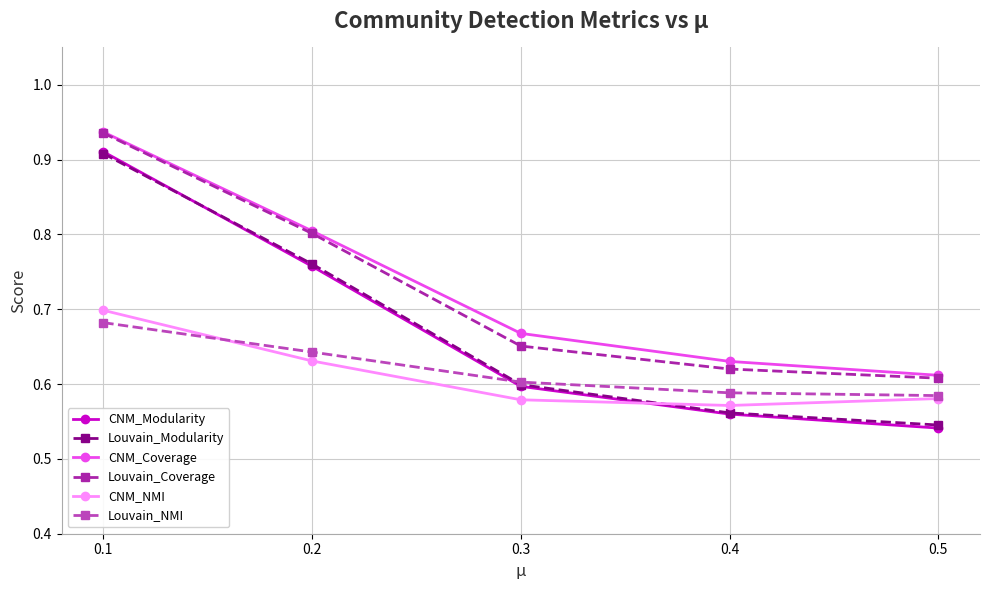

True or false: CNM_NMI has a value of 0.6 at 0.2.

True